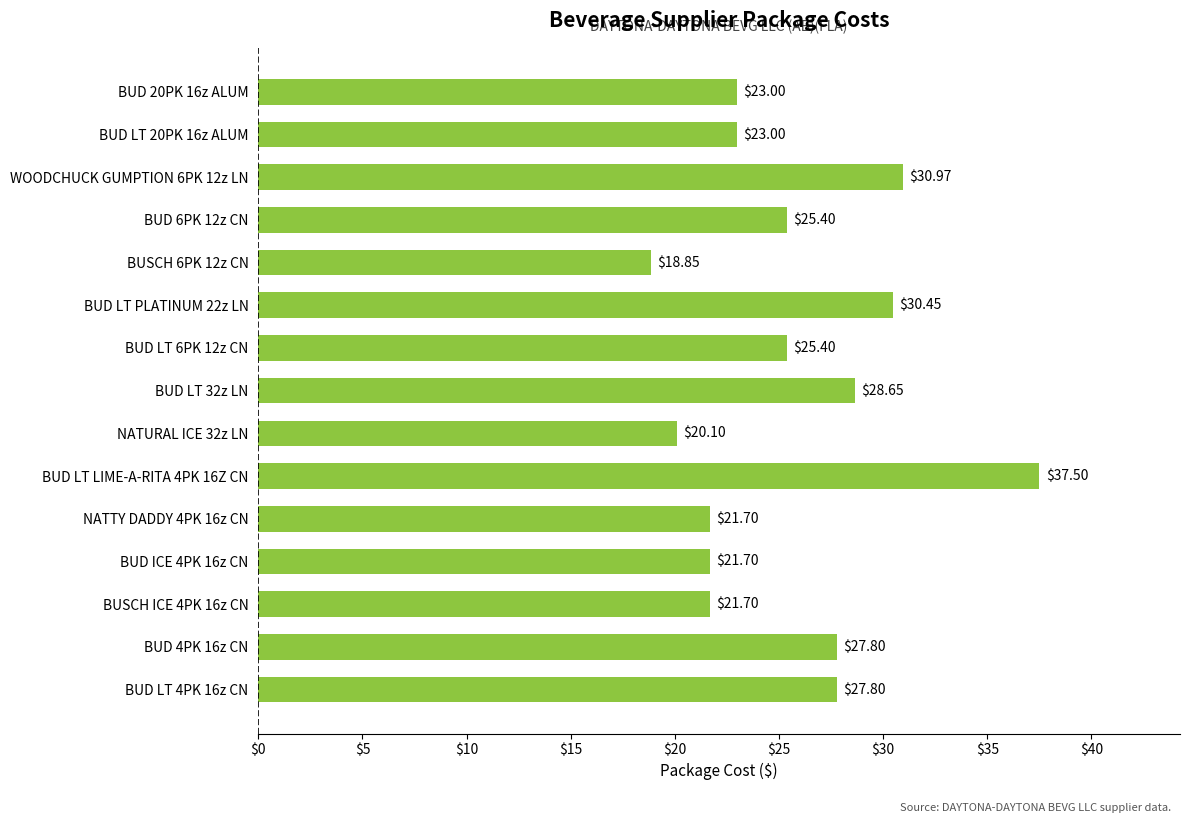

What is the sum of all values?

384.0